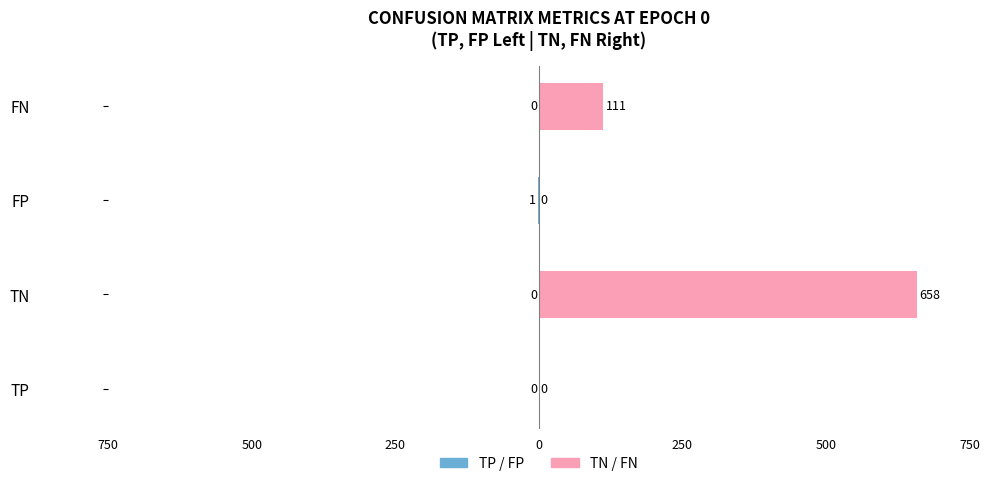

At FN, list the series in order from smallest to largest.

TP / FP, TN / FN